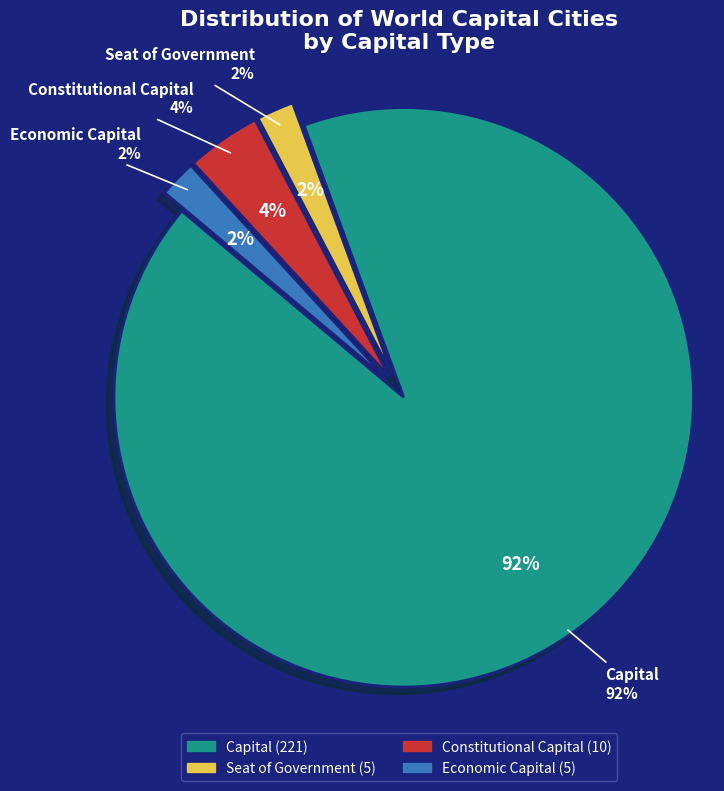

To the nearest percent, what portion does Constitutional Capital represent?

4%